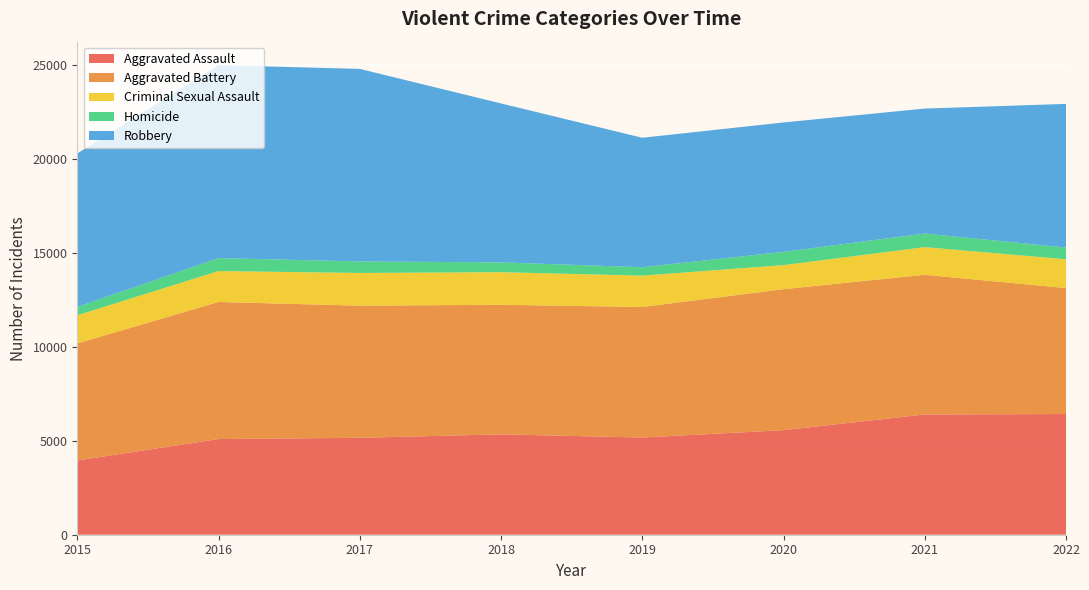

Reading right to left, transcribe all the data shown in this chart.

Aggravated Assault: 6418	6393	5560	5168	5337	5154	5087	3950
Aggravated Battery: 6698	7429	7497	6943	6890	7026	7290	6222
Criminal Sexual Assault: 1530	1471	1279	1665	1734	1739	1644	1497
Homicide: 625	724	705	448	521	613	688	442
Robbery: 7638	6644	6881	6884	8452	10238	10260	8162